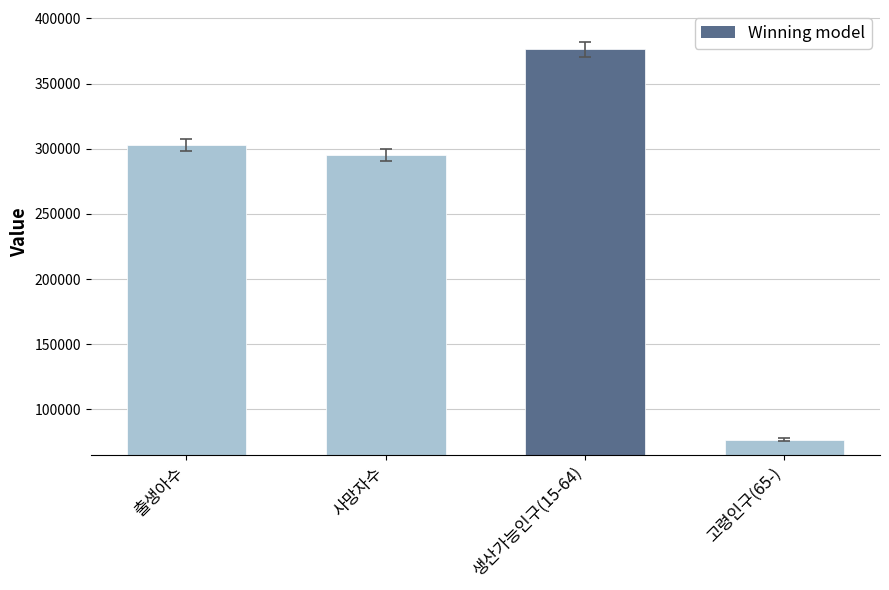

The value at 출생아수 is 302676. True or false?

True